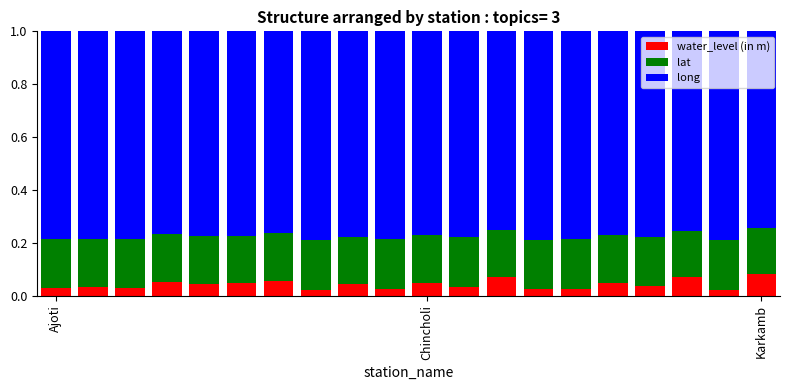

How many bars are there in total?

20